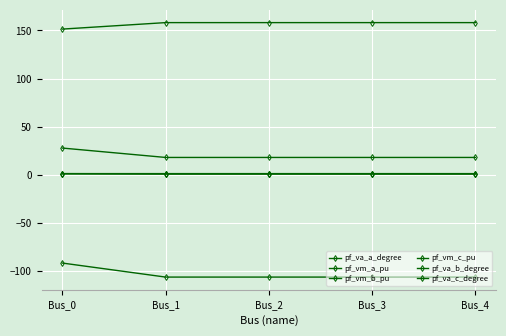

What is the difference between the maximum and minimum values in the pf_vm_c_pu series?

0.1